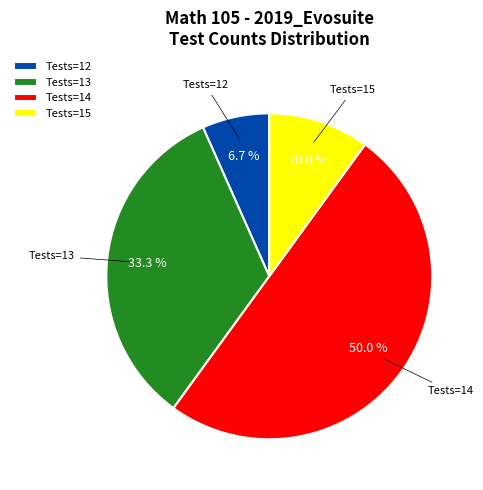

Combined, do Tests=14 and Tests=13 account for over 50%?

Yes